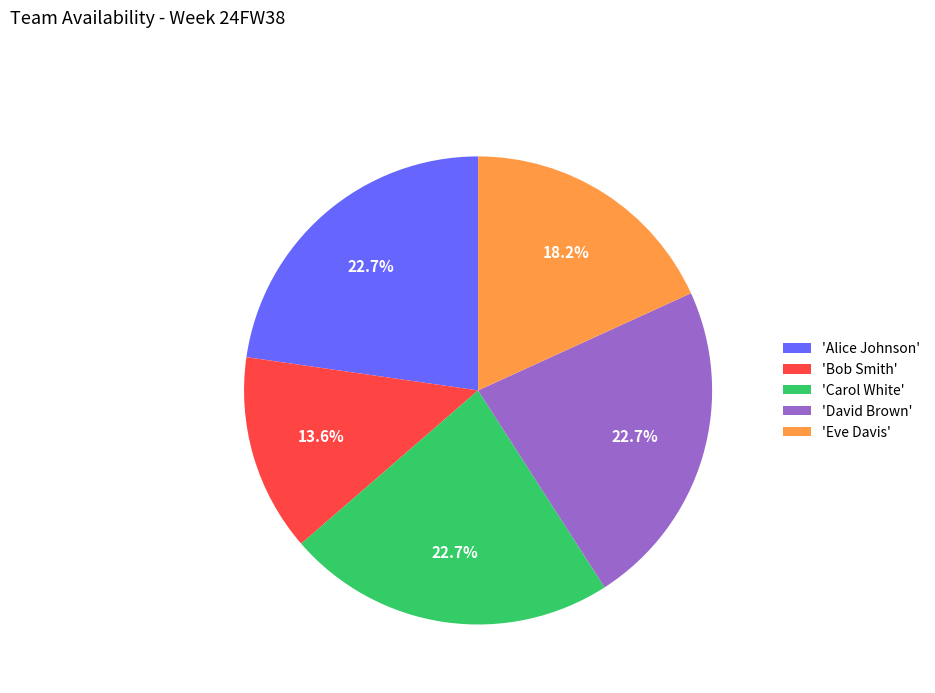

What portion of the pie excludes 'Alice Johnson'?

77.3%